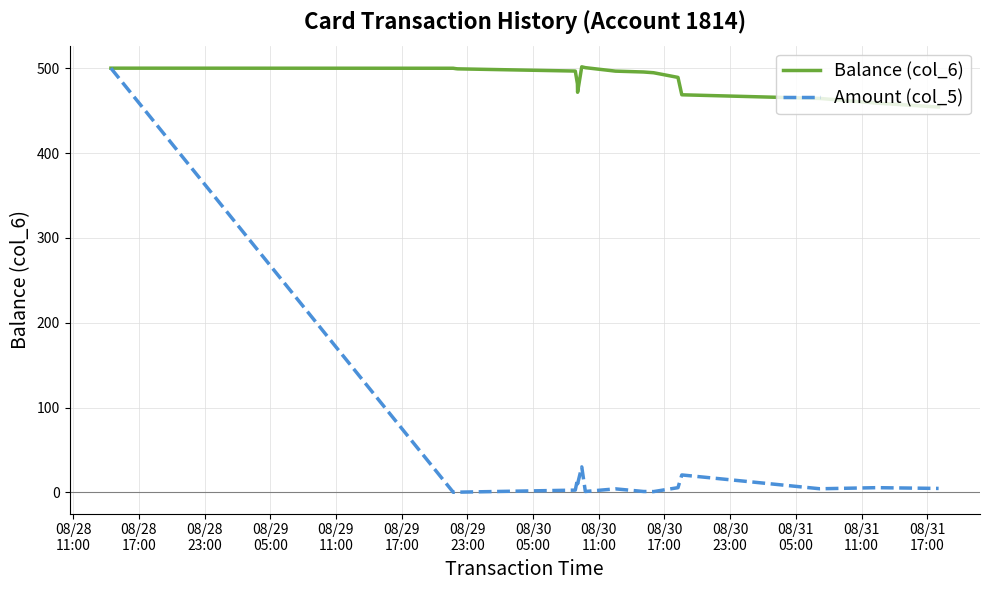

Rank the series by their average value, from lowest to highest.

Amount (col_5), Balance (col_6)